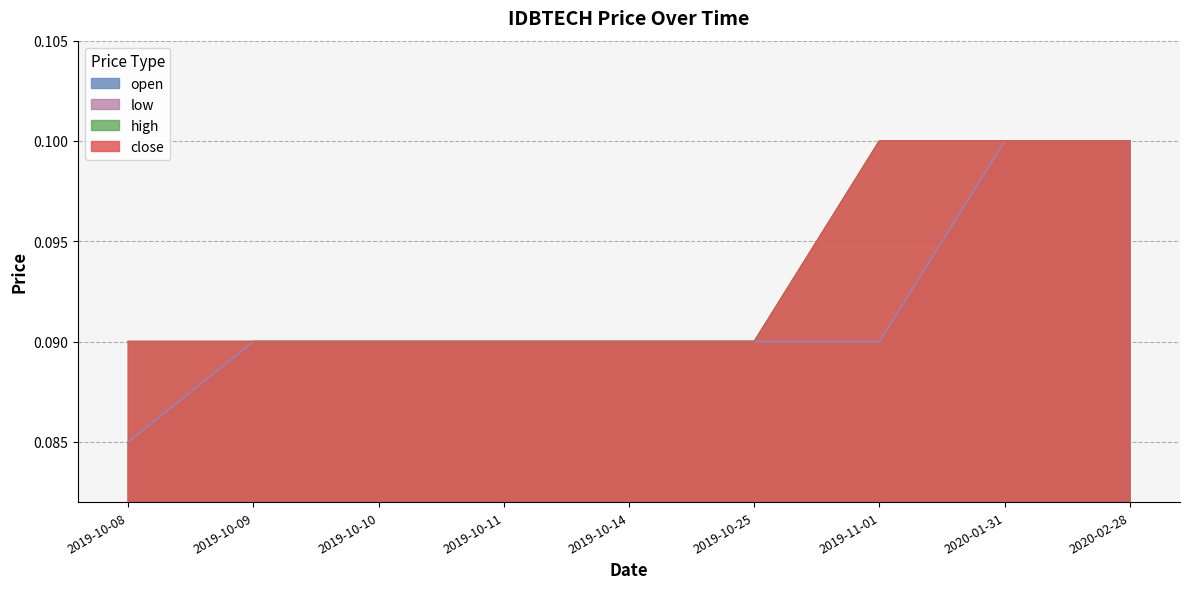

Which series changed the most between 2019-10-25 and 2020-01-31?

open